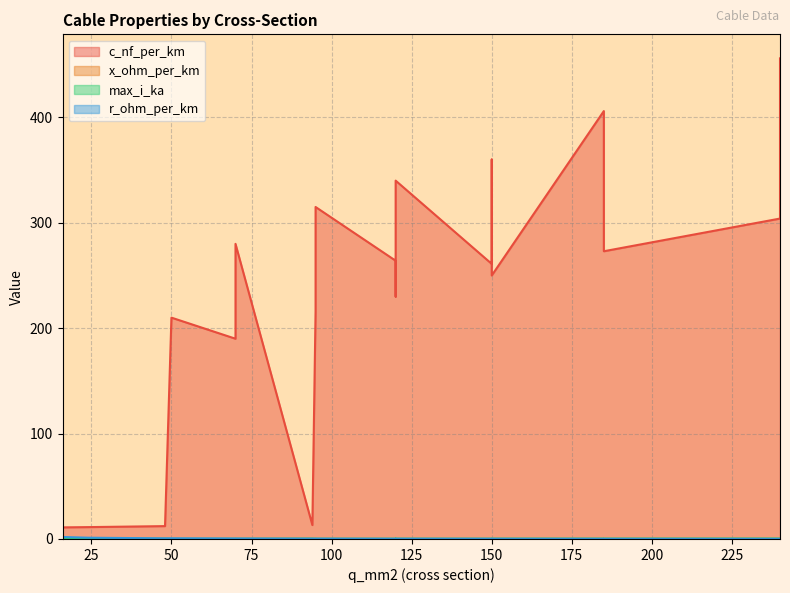

The c_nf_per_km series shows 456.0 at 240. True or false?

True